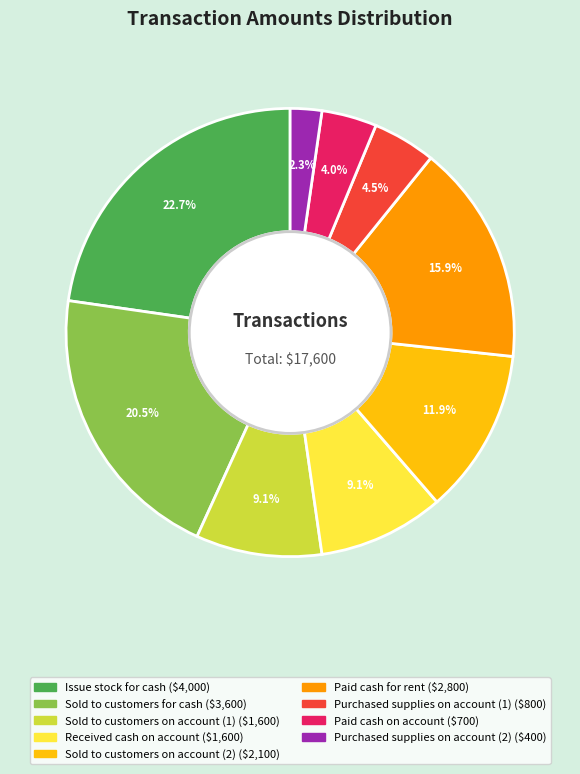

How much of the chart is everything except Sold to customers for cash?

79.5%